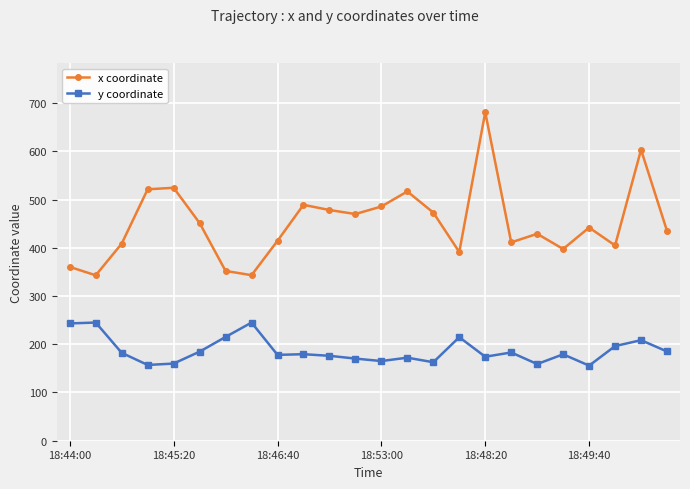

Count the number of categories in the chart.

24